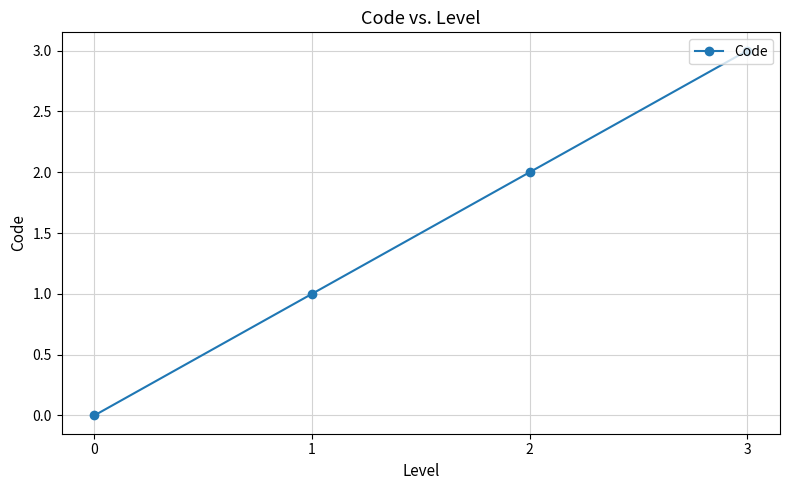

The chart shows a value of 3 at 2. True or false?

False